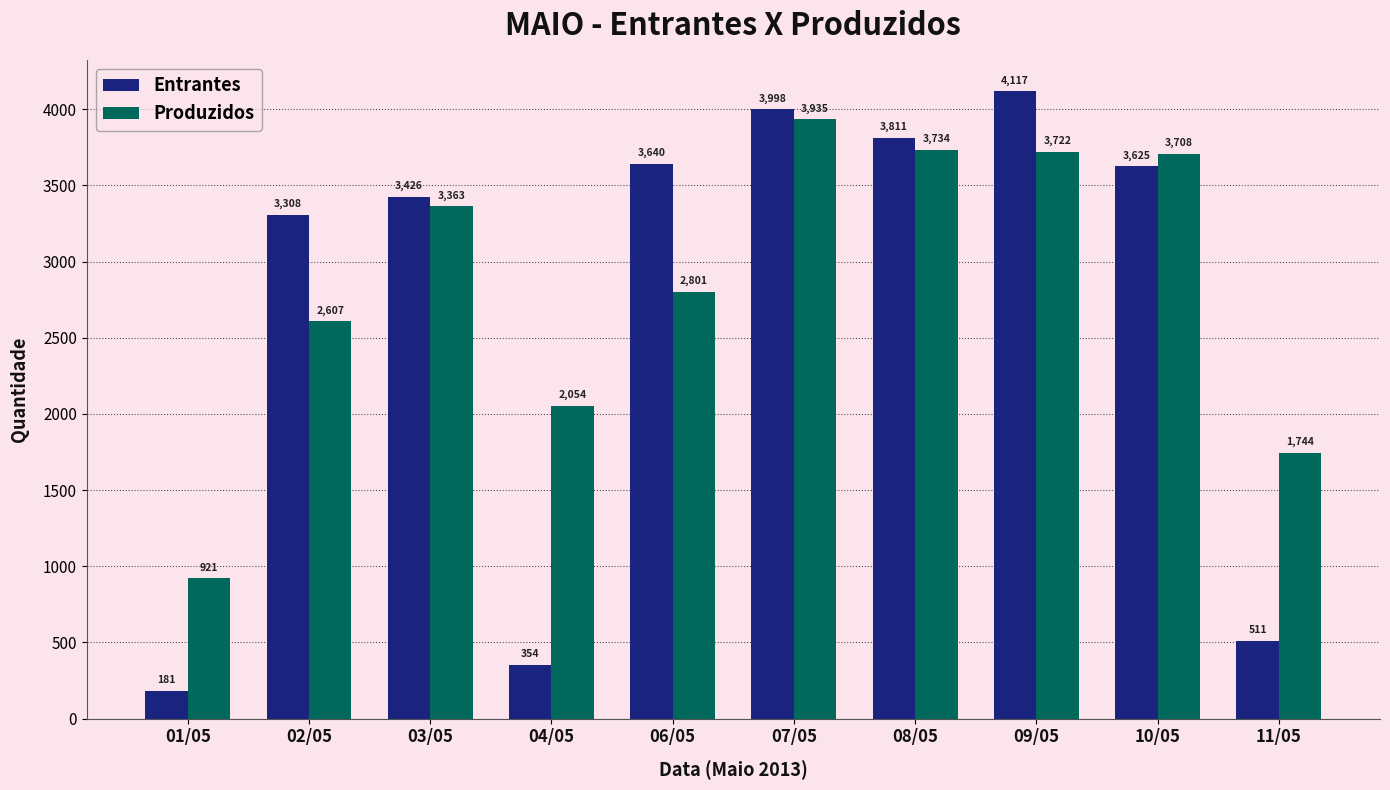

What is the lowest value of the Entrantes series?

181